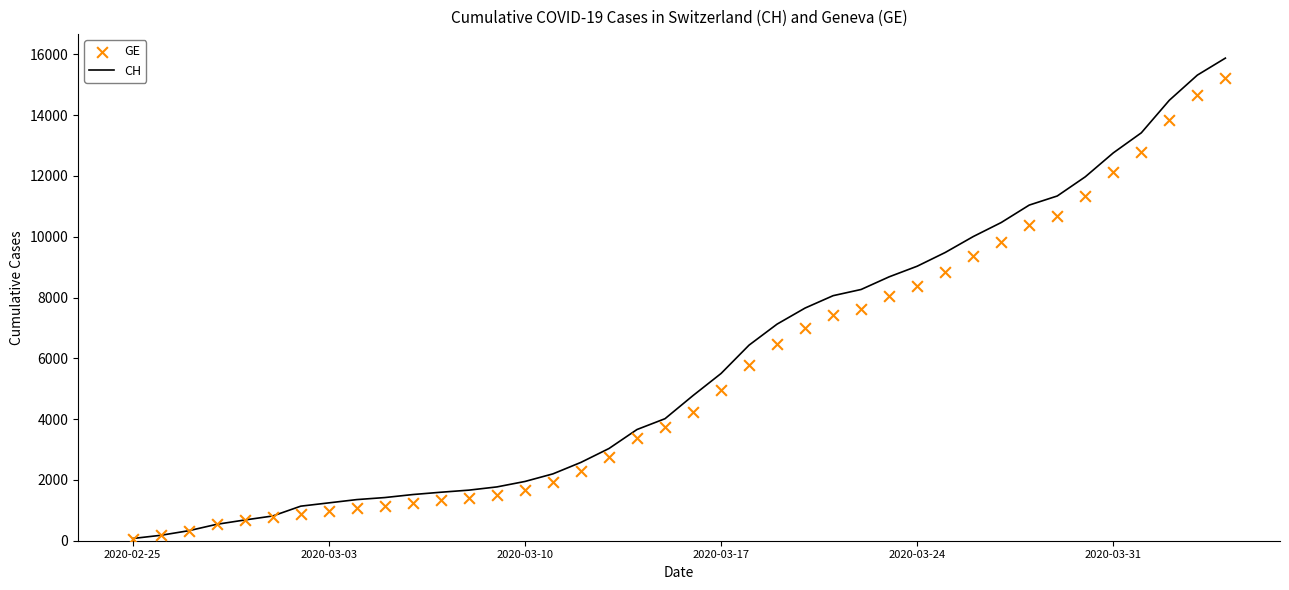

What is the highest value of the CH series?

15875